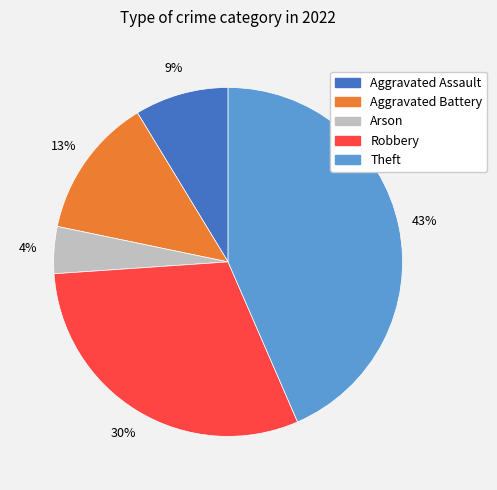

To the nearest percent, what portion does Theft represent?

43%